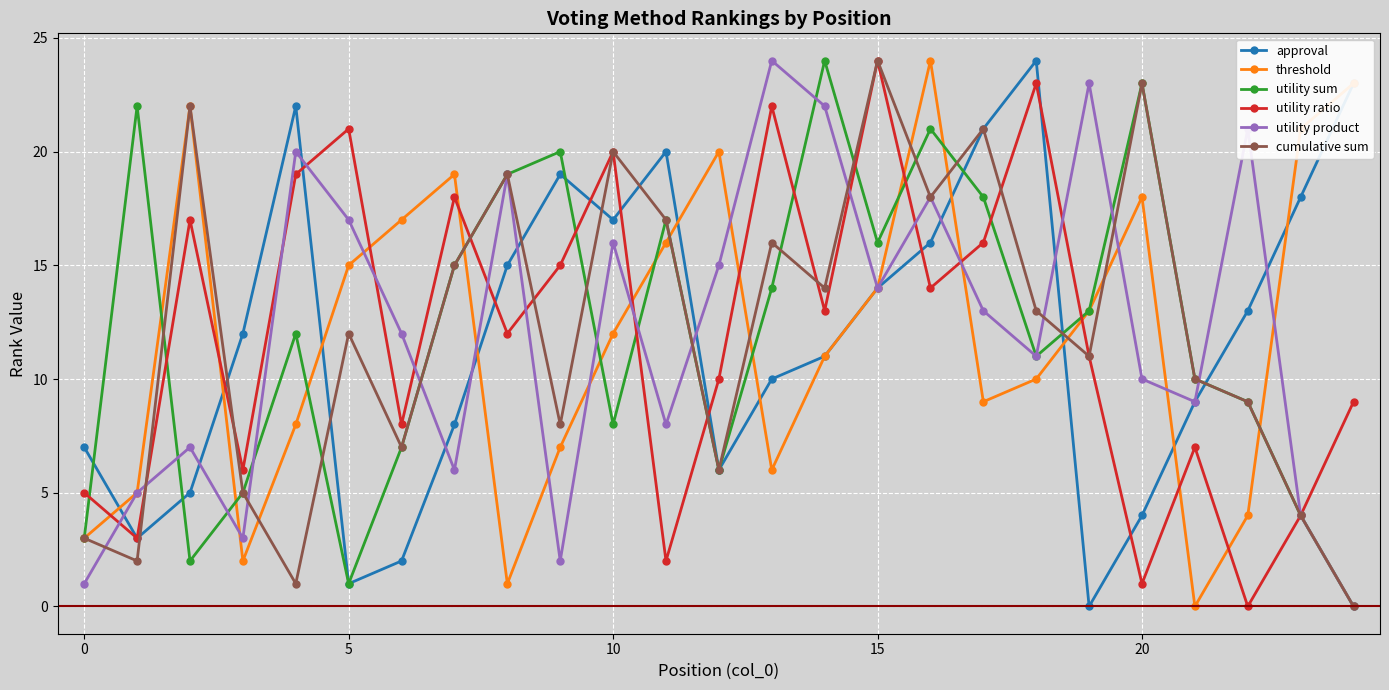

True or false: threshold and utility ratio cross at least once.

True